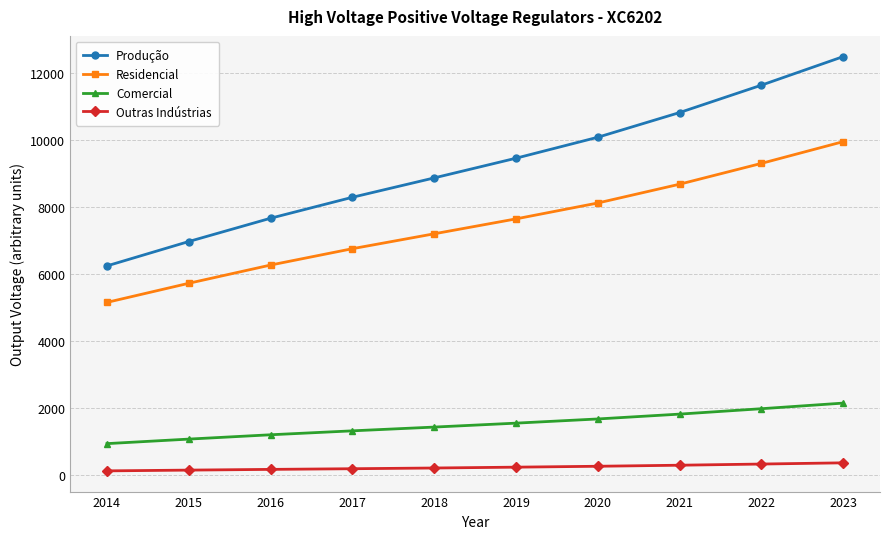

Which series has the largest range (max minus min)?

Produção